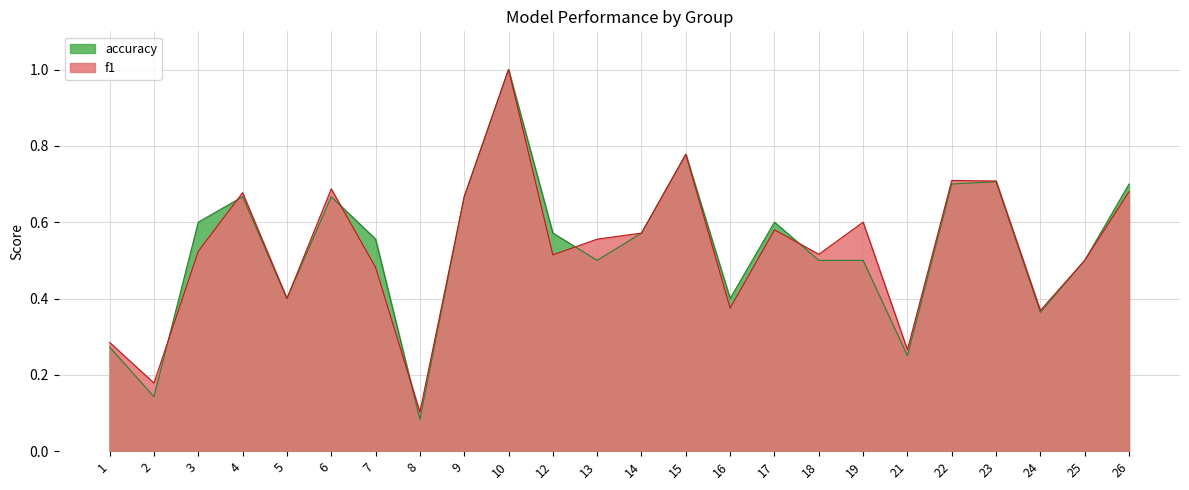

Rank the categories by accuracy value from lowest to highest.

8, 2, 21, 1, 24, 5, 16, 13, 18, 19, 25, 7, 12, 14, 3, 17, 4, 6, 9, 22, 26, 23, 15, 10